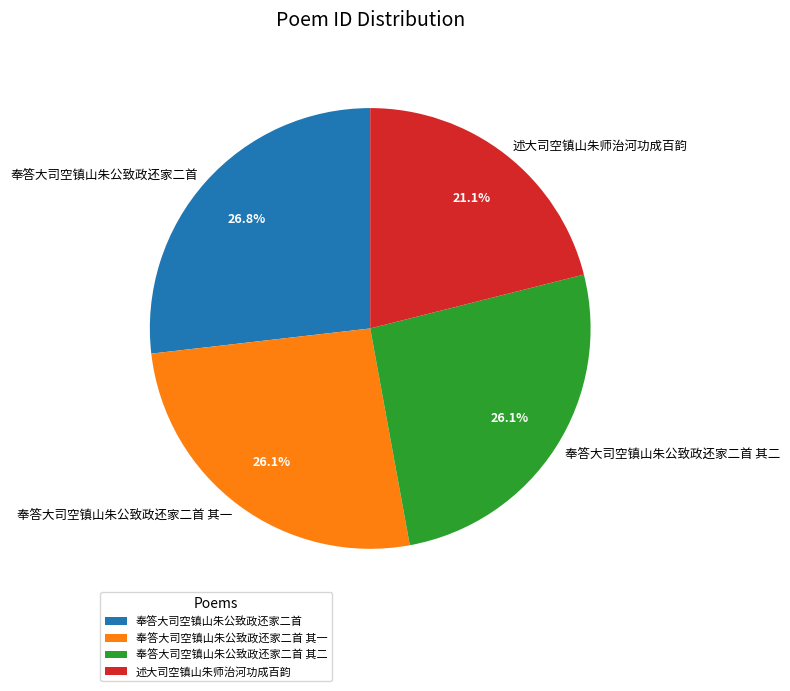

Does 述大司空镇山朱师治河功成百韵 account for over 50% of the chart?

No